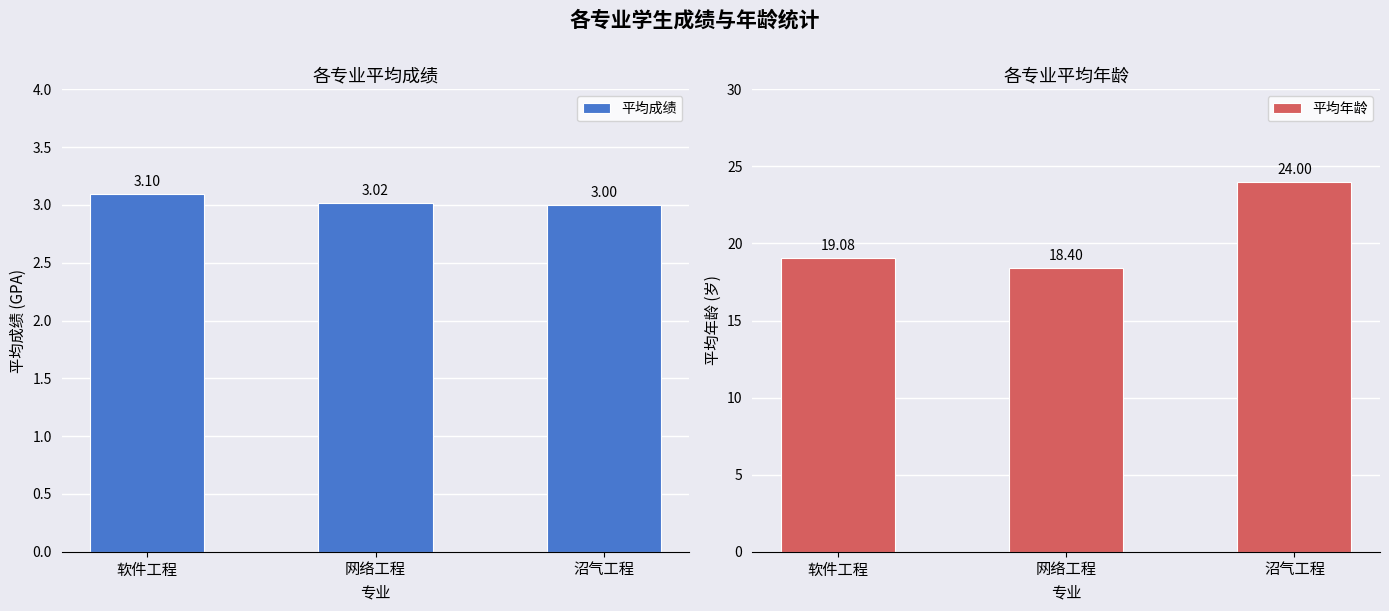

What is the value of the 平均年龄 bar at the 1st from the left?

19.1